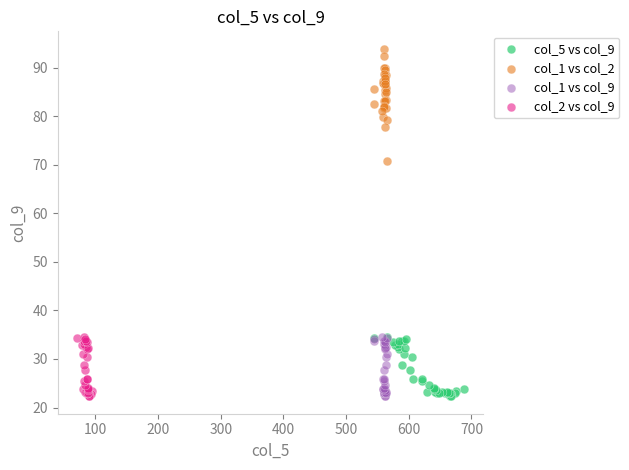

Which series contains the highest Y value?

col_1 vs col_2